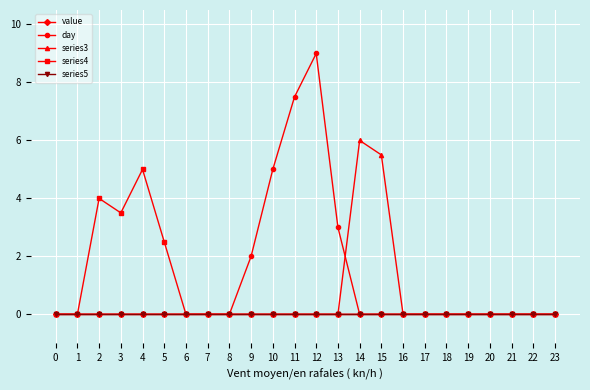

The value of series3 at 17 is -3.1. True or false?

False